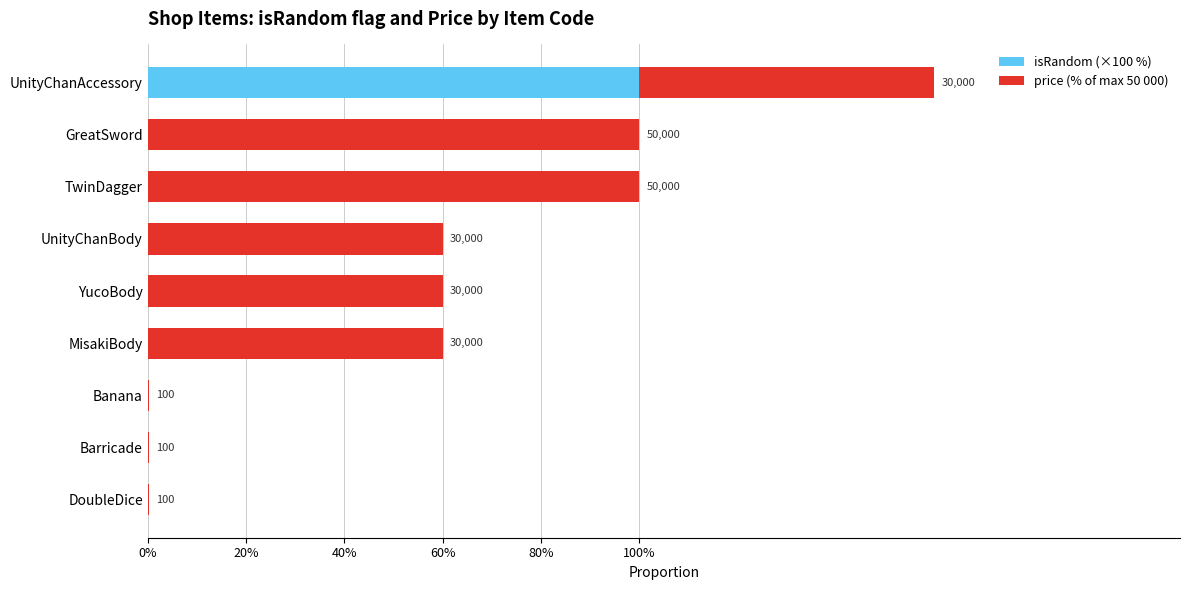

What are all the series names shown in the legend?

isRandom (×100 %), price (% of max 50 000)